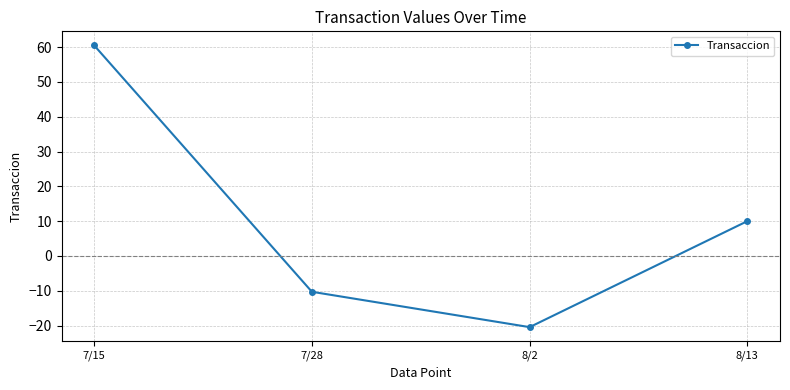

Rank the categories by value from lowest to highest.

8/2, 7/28, 8/13, 7/15